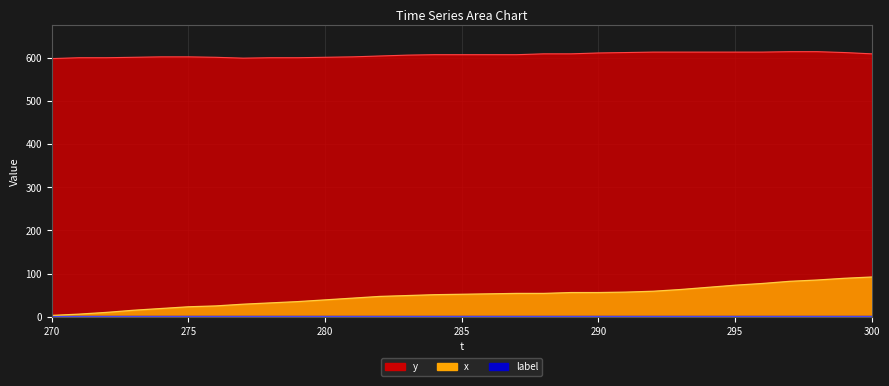

True or false: y has more than 2 points higher than both neighbors.

False